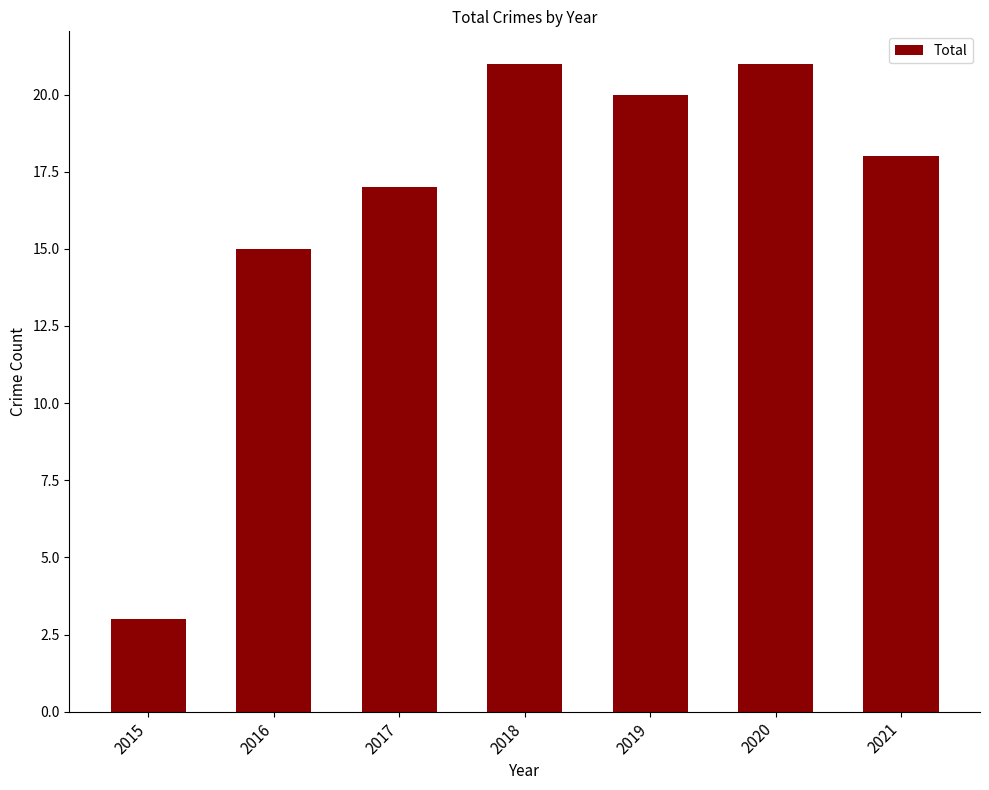

What is the change in value from 2016 to 2019?

+5